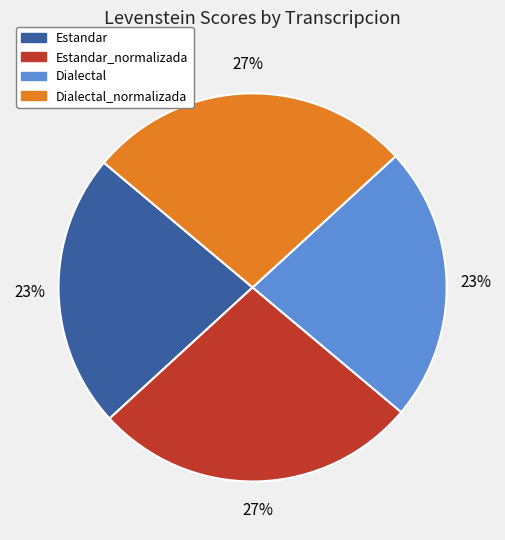

What is the ratio of the value at Estandar_normalizada to the value at Estandar?

1.2